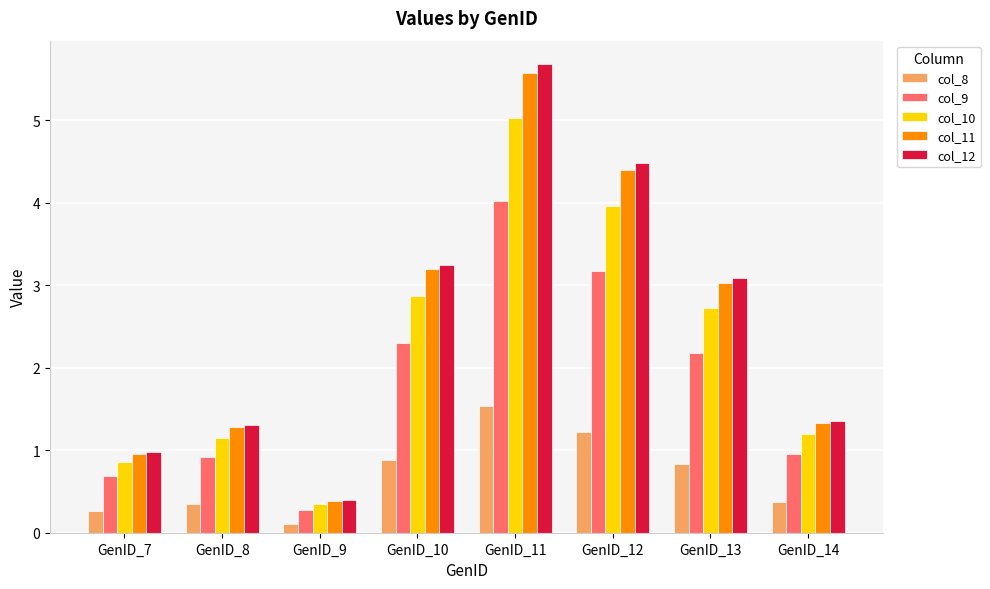

Which series changed the most between GenID_9 and GenID_13?

col_12